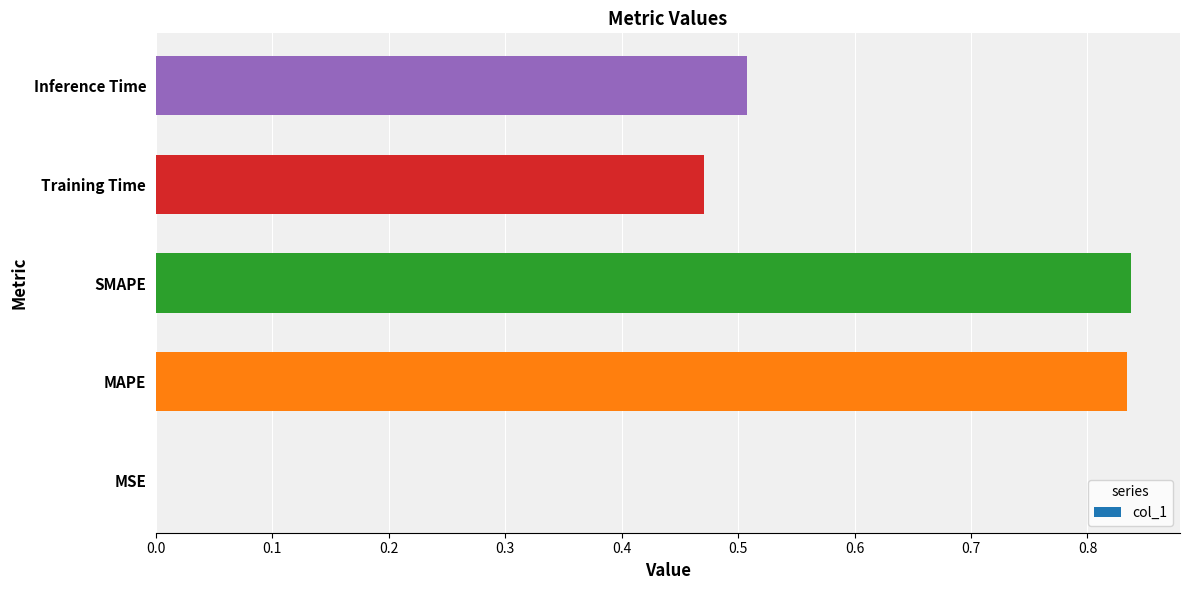

What is the sum of the values at SMAPE and Inference Time?

1.3